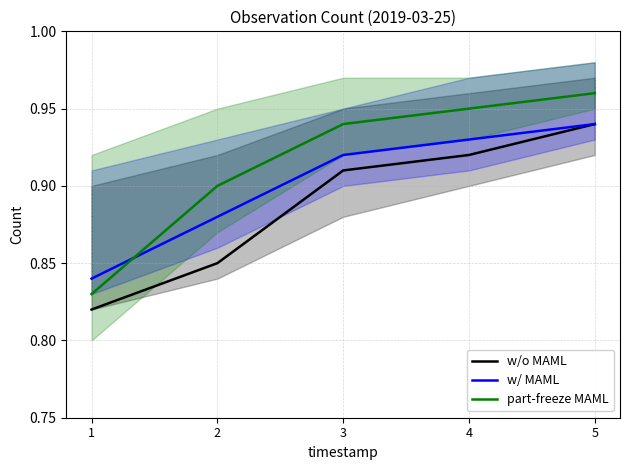

After their last crossing, which series has the higher values: part-freeze MAML or w/ MAML?

part-freeze MAML